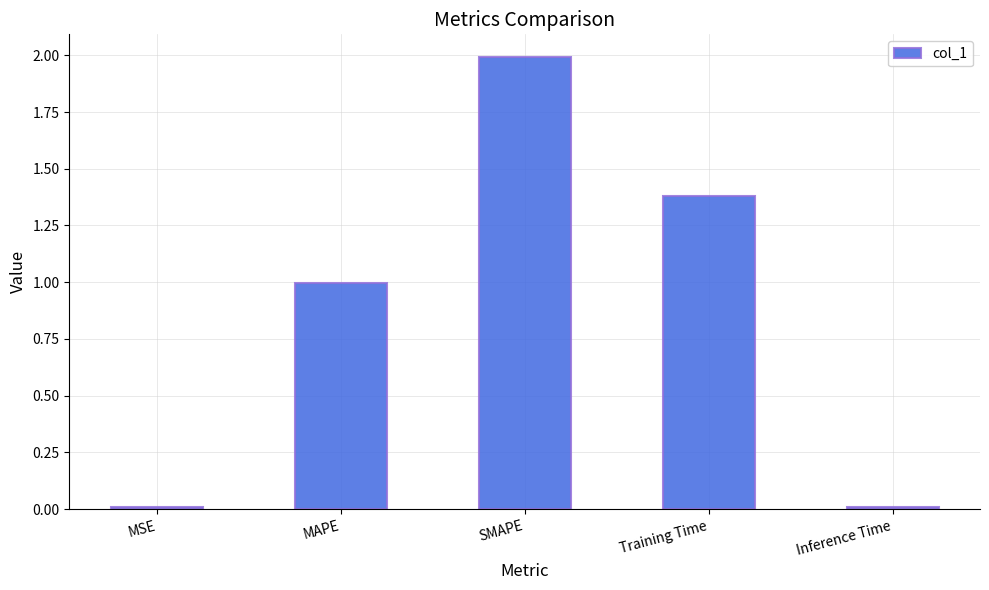

How many bars are there in total?

5